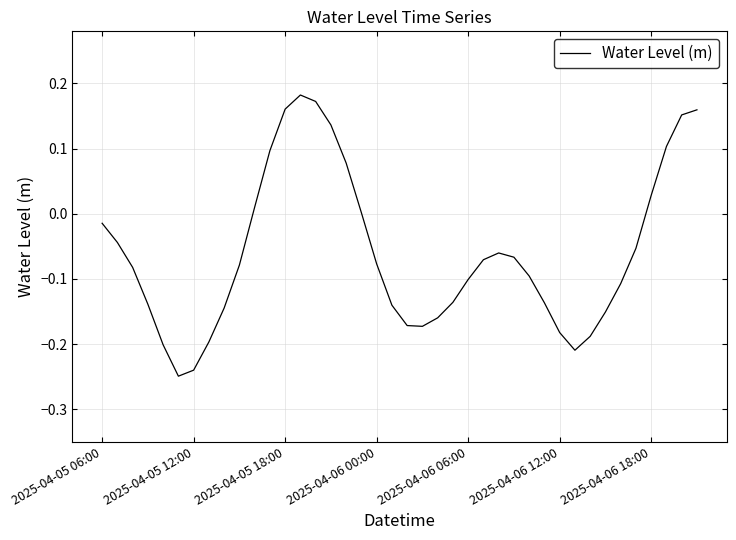

What is the difference between the maximum and minimum values?

0.4